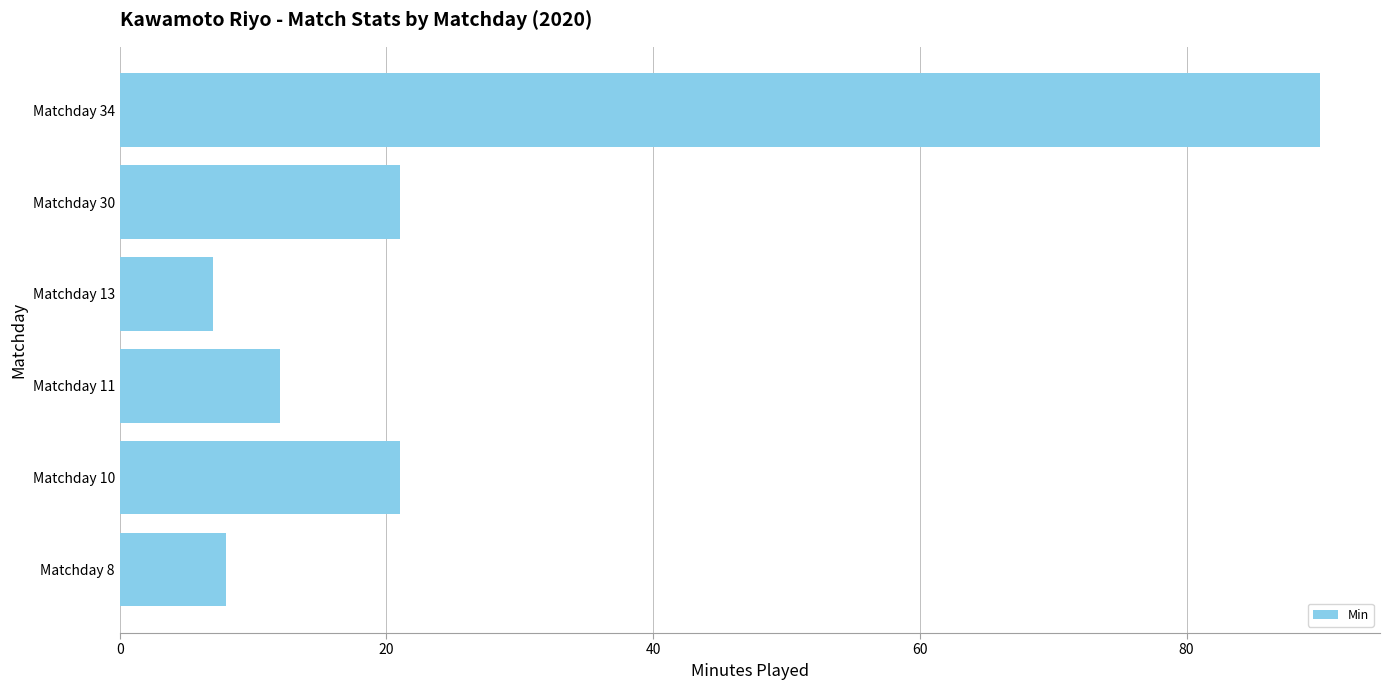

Are the bars horizontal?

Yes